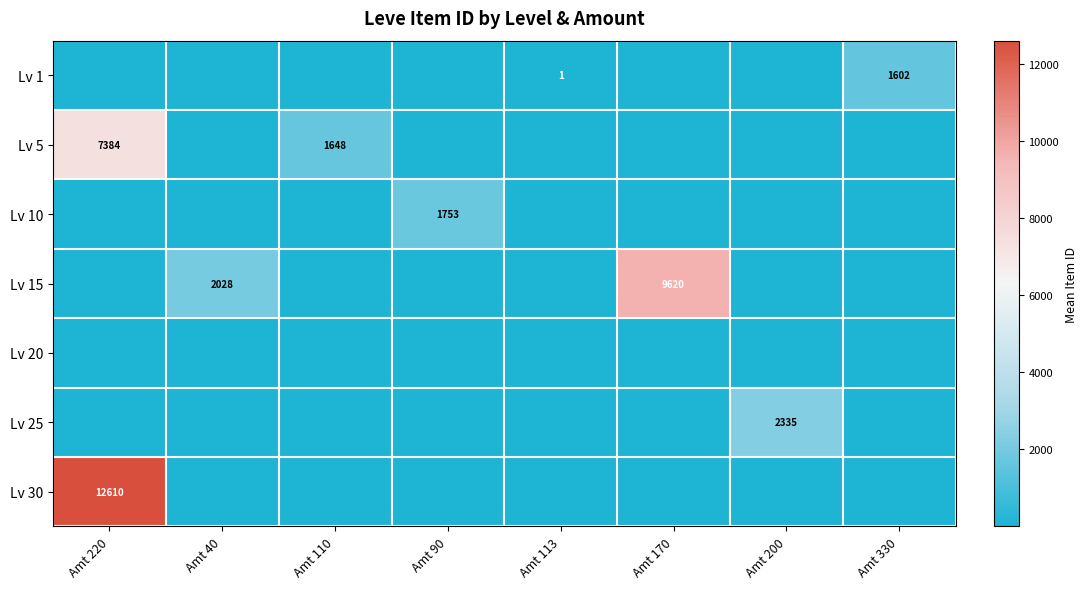

How many Lv 15 values are between 0 and 2028?

7